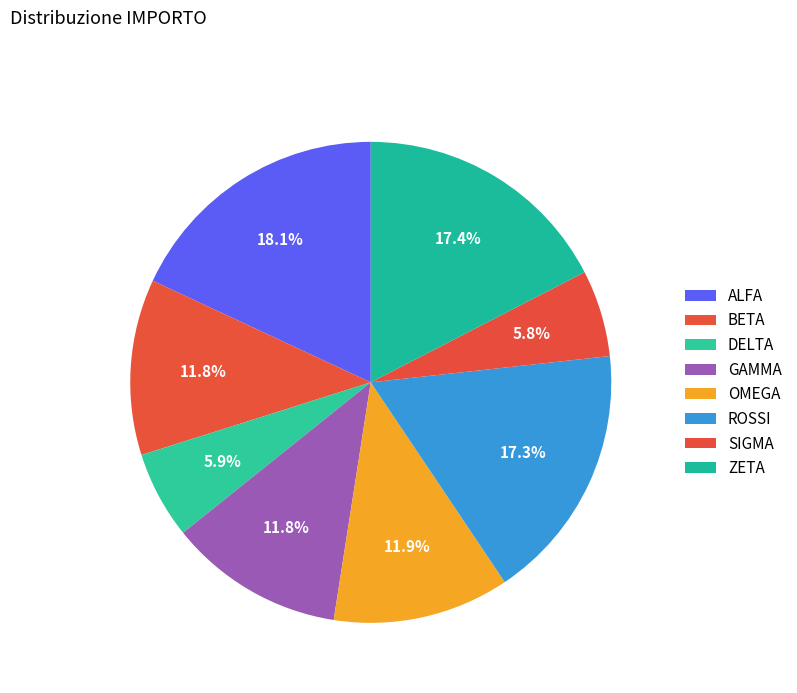

Between BETA and ZETA, which is larger?

ZETA